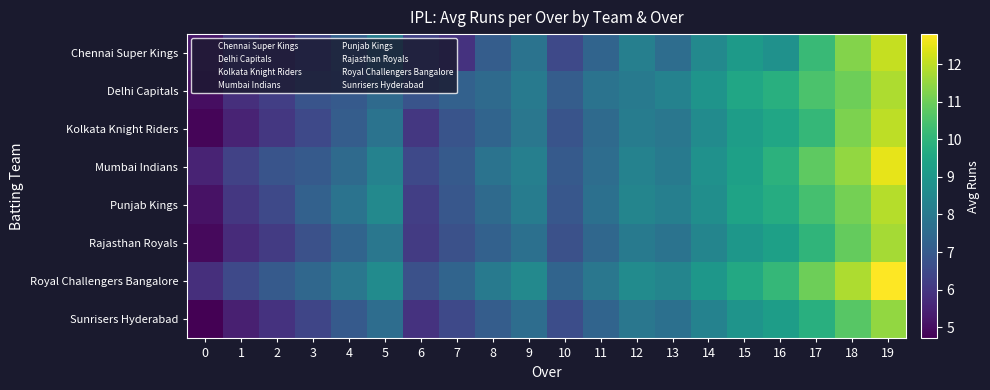

Between 11 and 8, which is larger?

11